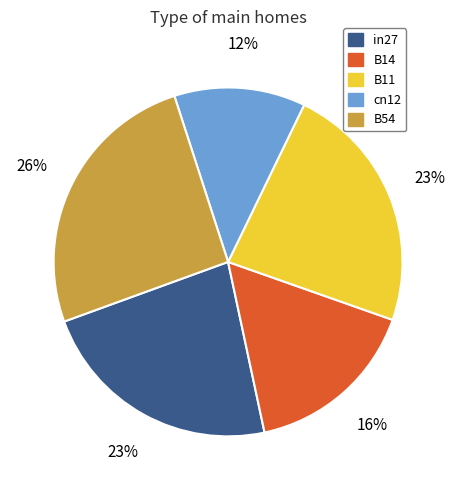

Is the sum of B54 and in27 greater than half?

No